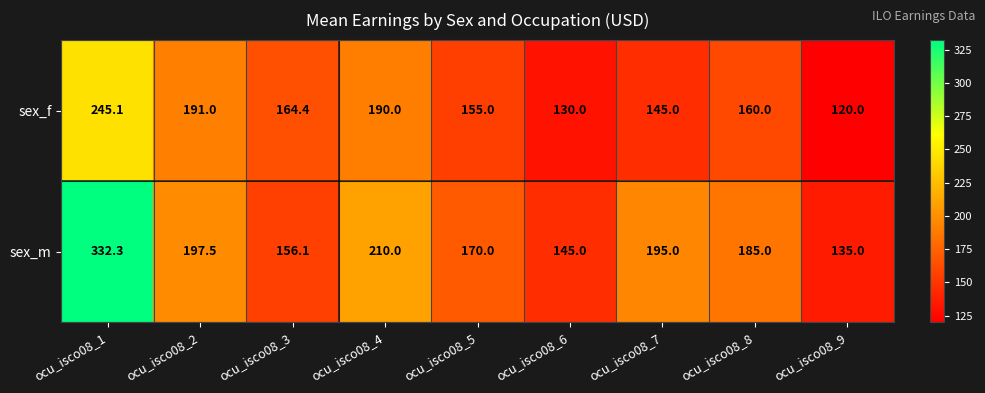

At ocu_isco08_8, list the series in order from largest to smallest.

sex_m, sex_f